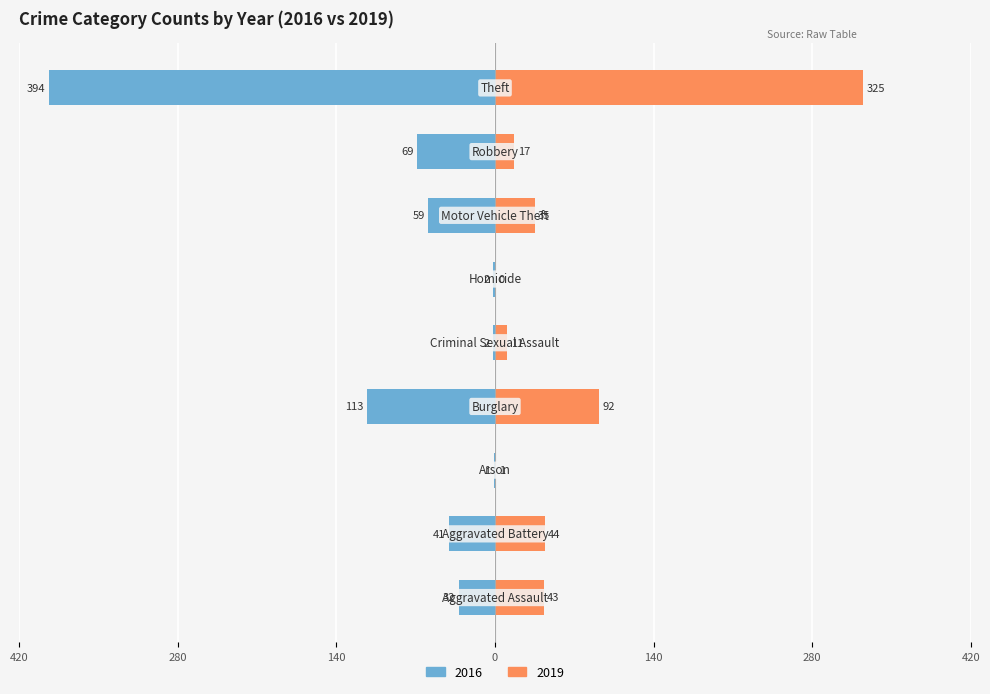

Are the bars grouped side by side (vs. stacked)?

Yes